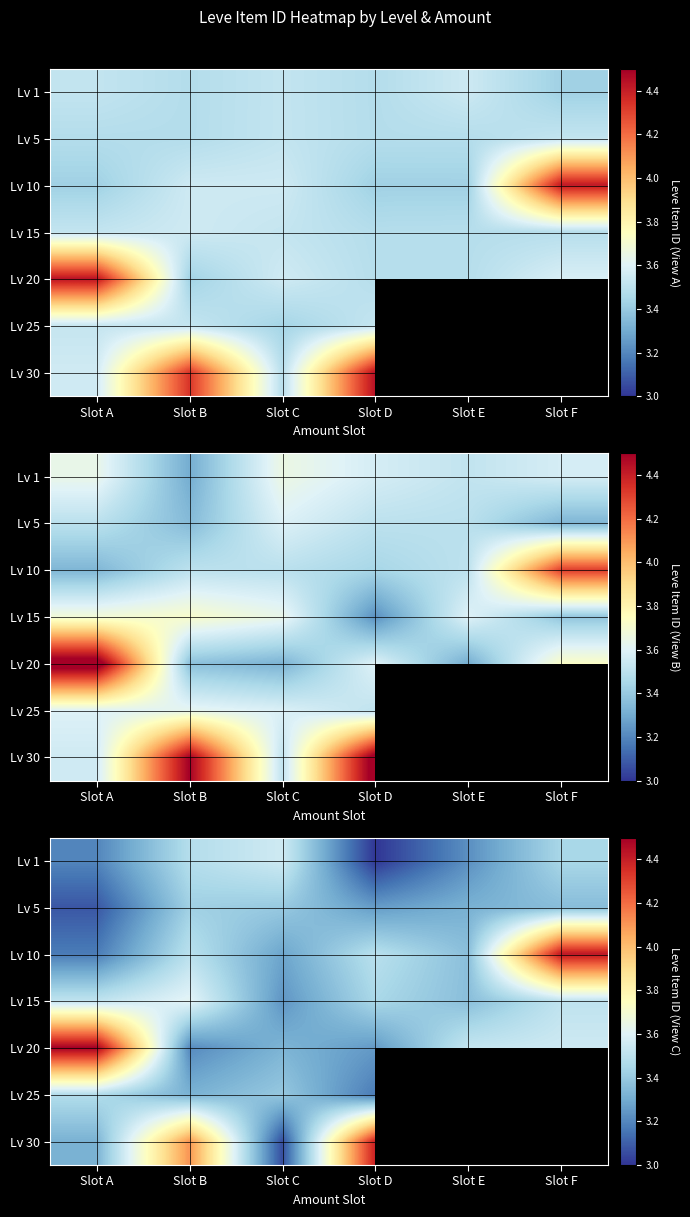

What is the difference between the highest and lowest values at Slot F?

1.1